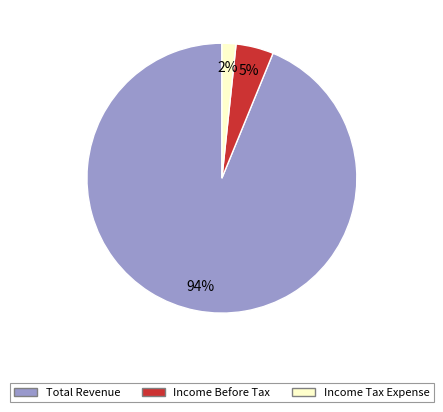

Do Total Revenue and Income Tax Expense together represent more than half of the pie?

Yes